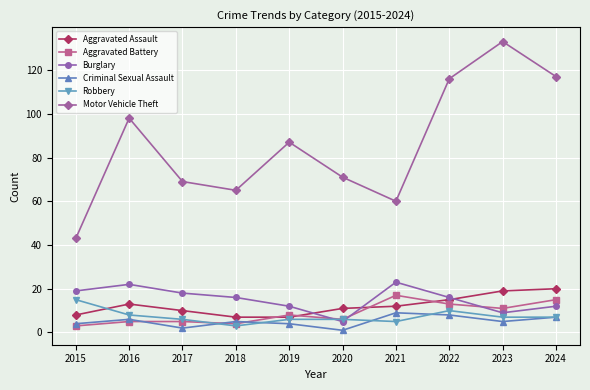

What is the maximum value shown in the chart?

133